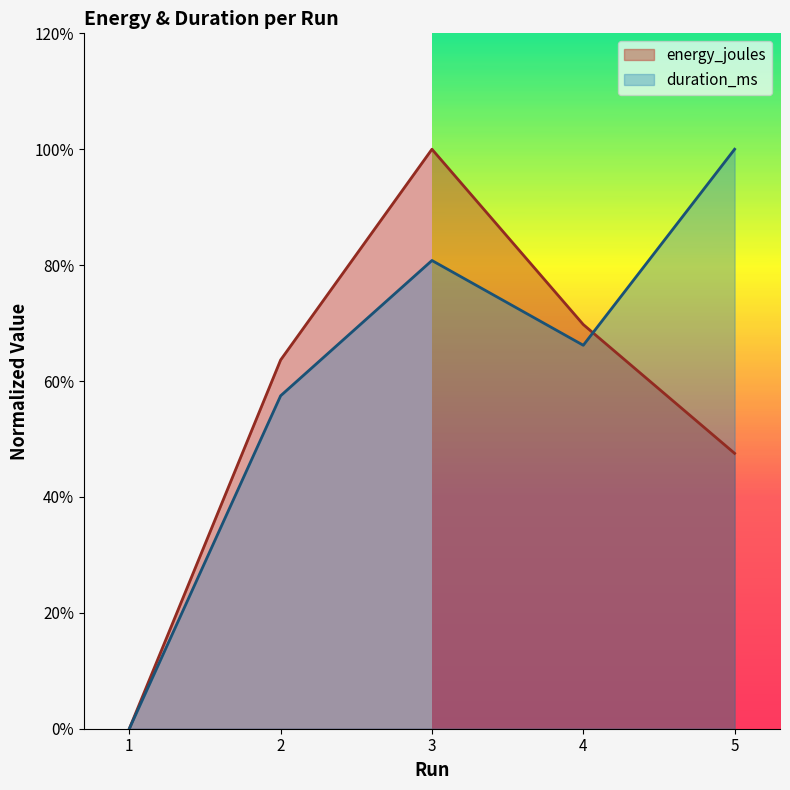

Between which two adjacent categories do duration_ms and energy_joules first intersect?

4 and 5